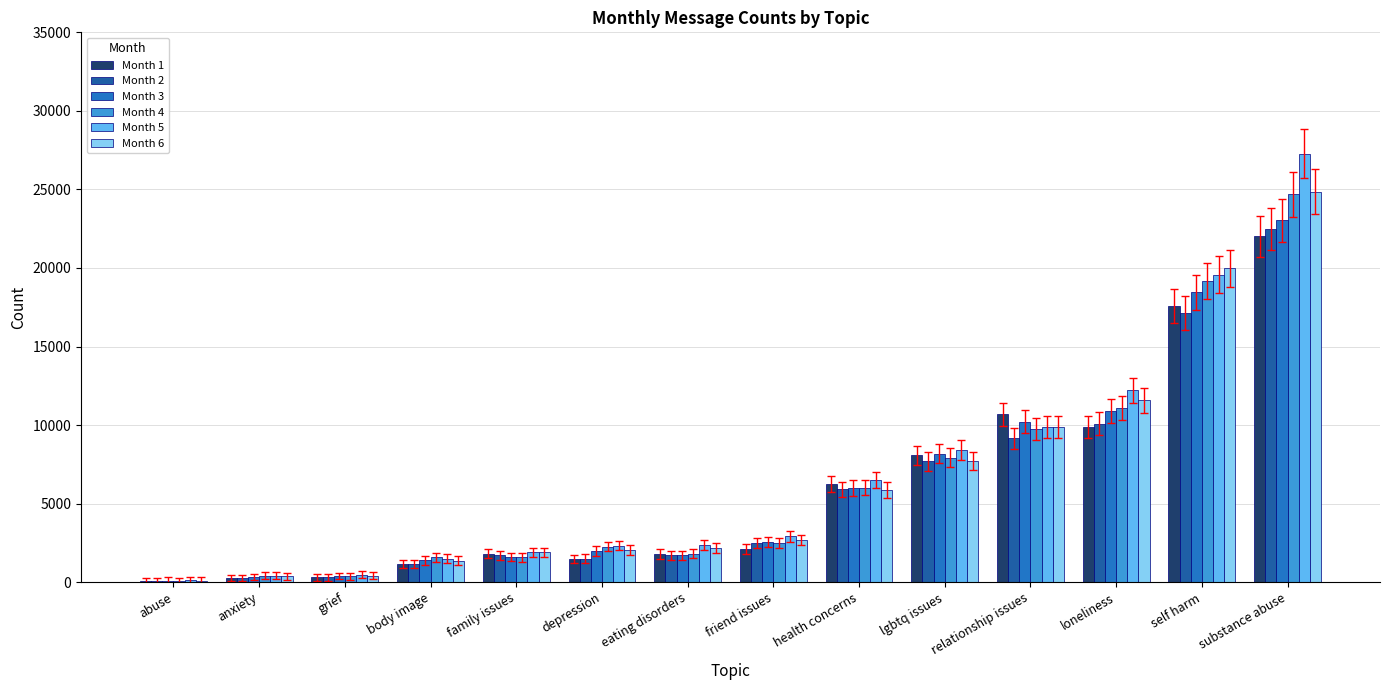

Is the value of Month 3 at friend issues greater than the value of Month 4 at relationship issues?

No